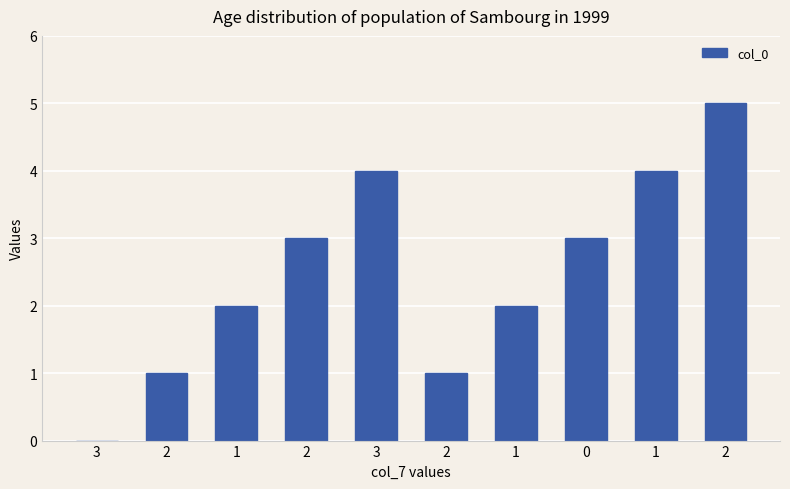

How many categories are shown in the chart?

10